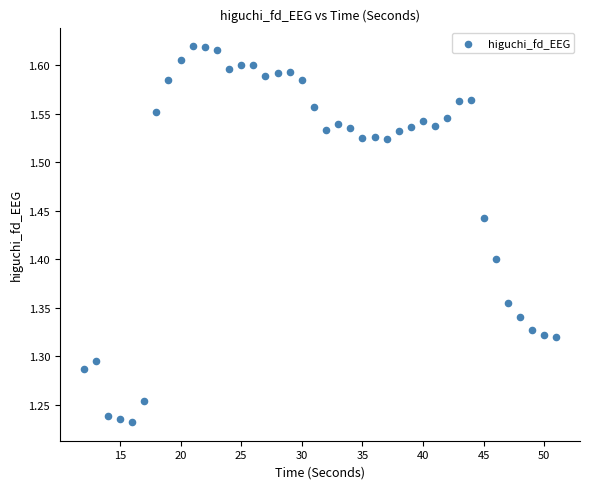

What is the range of Y values (max minus min)?

0.4